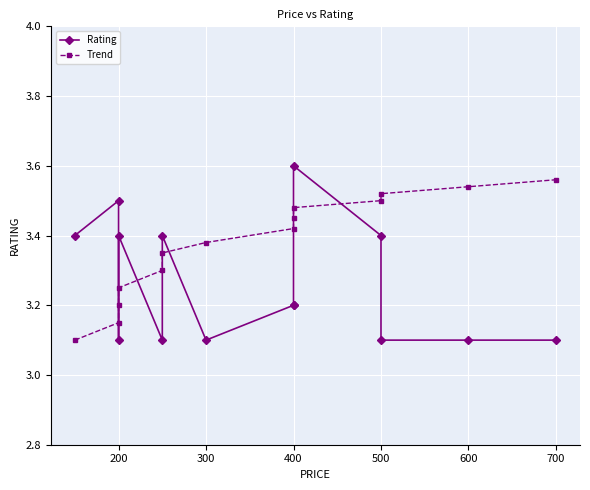

What is the greatest value displayed?

3.6